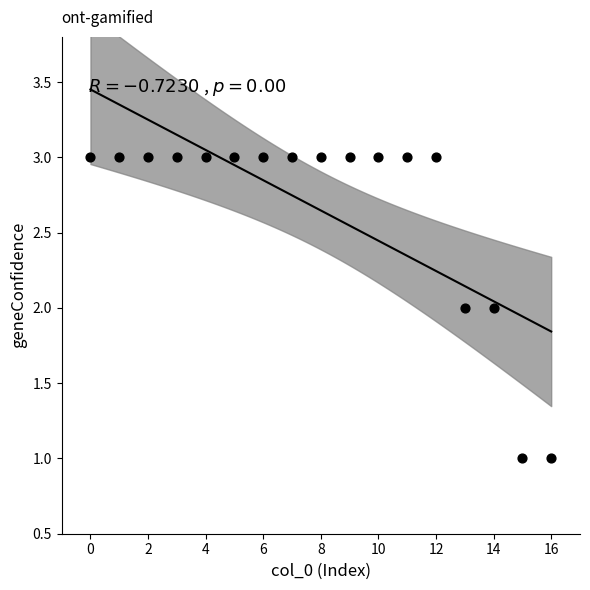

Count the number of points in this scatter plot.

17